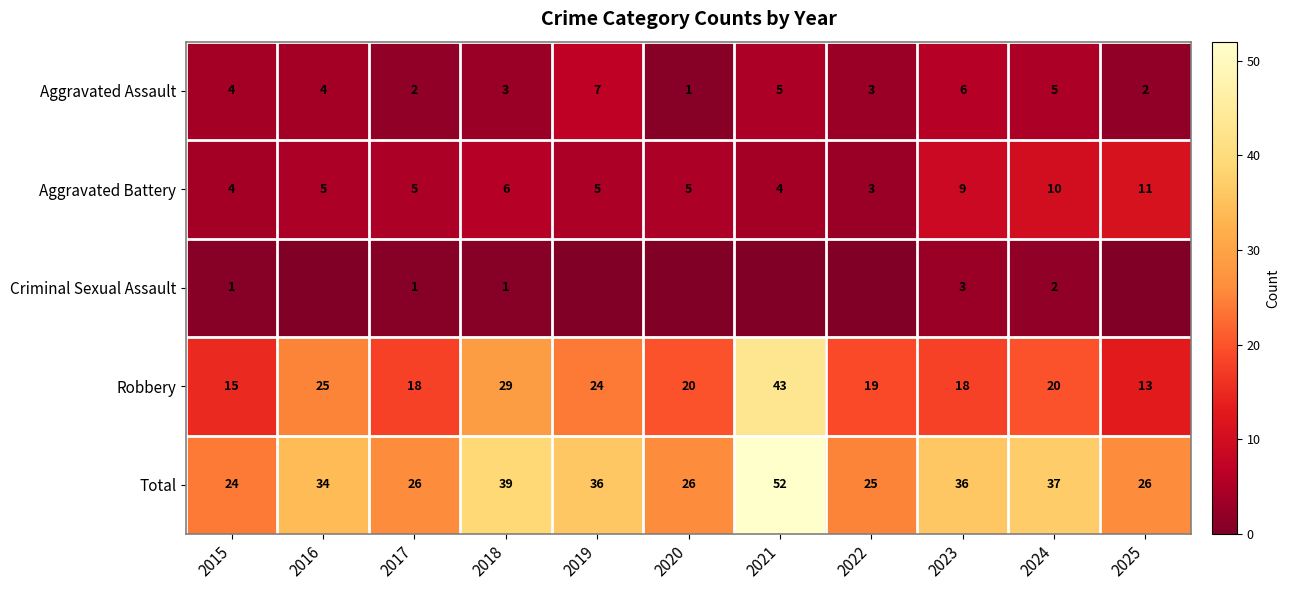

How many Aggravated Assault values are between 2 and 5?

8